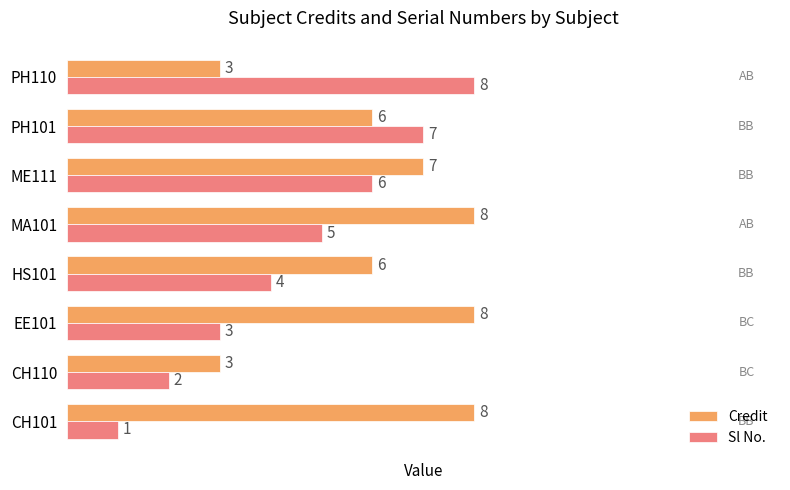

What is the maximum value for Sl No.?

8